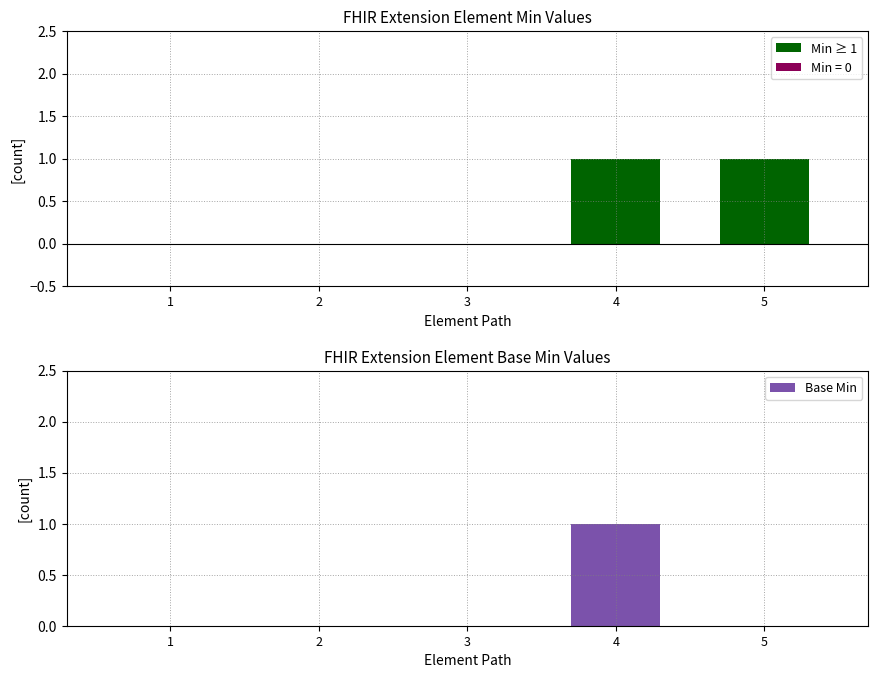

Between 4 and 1, which is larger?

4